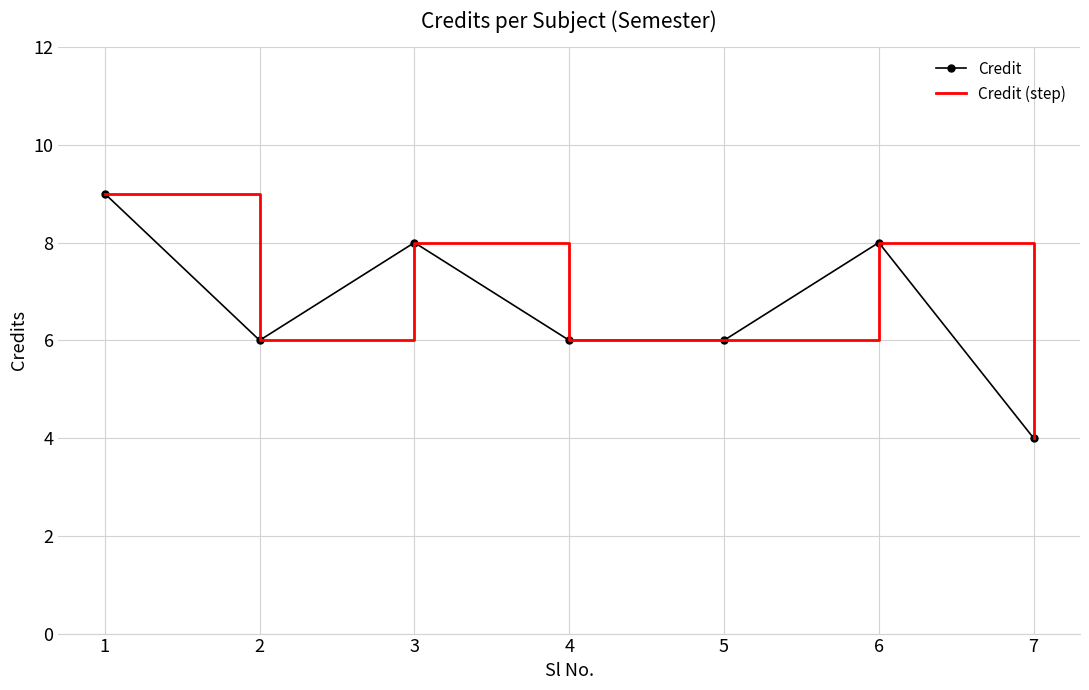

What is the value of the Credit (step) point at the 7th from the left?

4